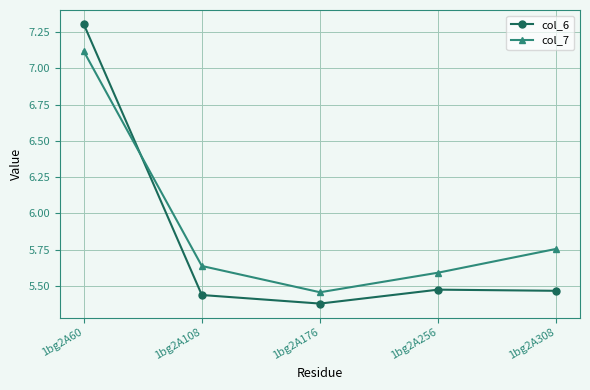

True or false: col_6 has a value of 7.3 at 1bg2A60.

True